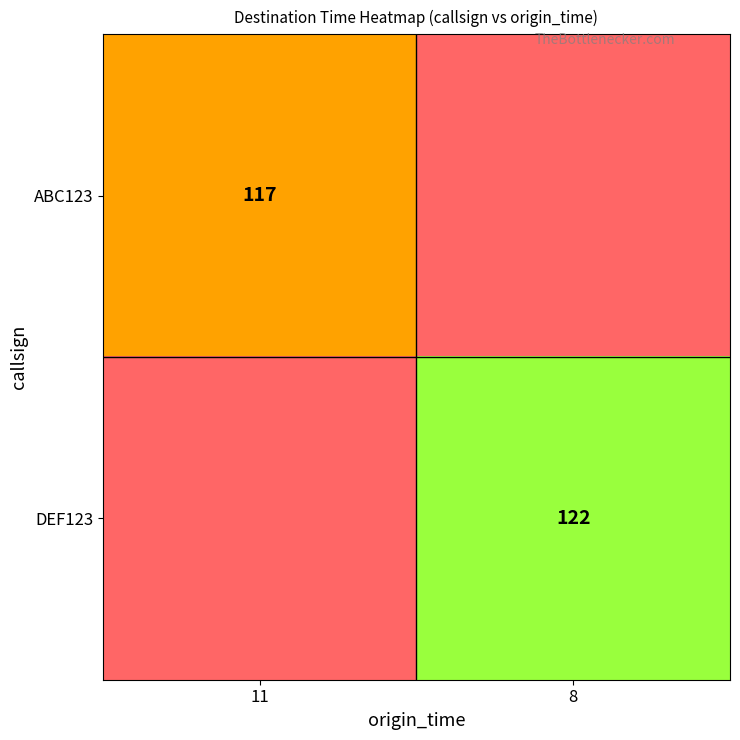

Is it true that ABC123 equals 117 at 11?

True